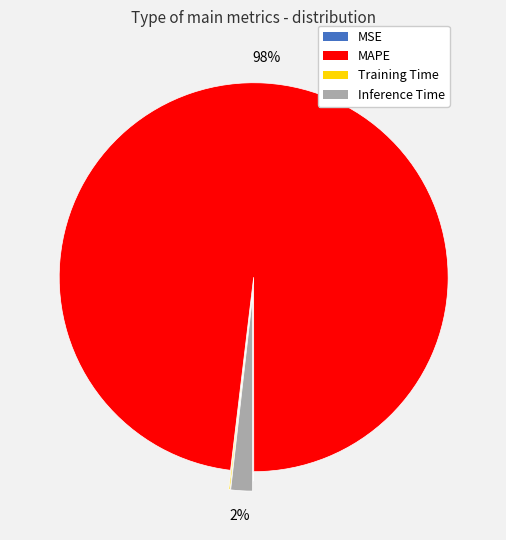

To the nearest percent, what is the difference between the largest and smallest slice percentages?

98%